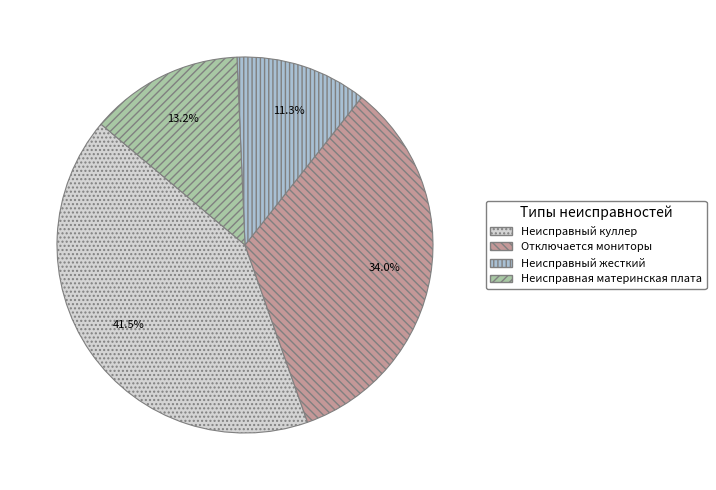

Which category has the biggest portion of the pie?

Неисправный куллер